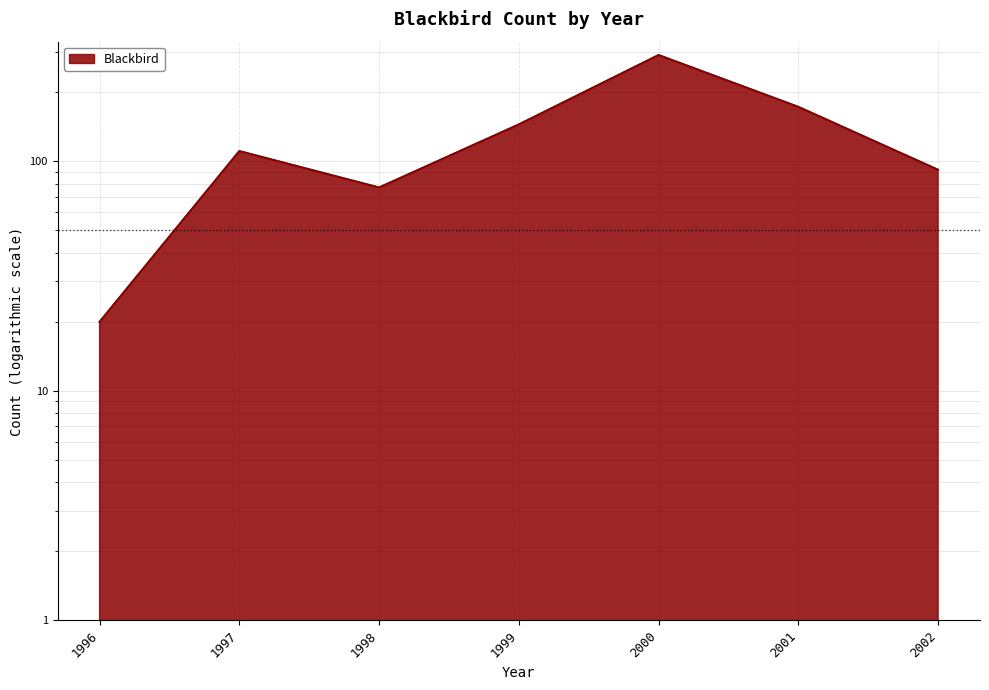

How many points are lower than both their immediate neighbors (excluding endpoints)?

1